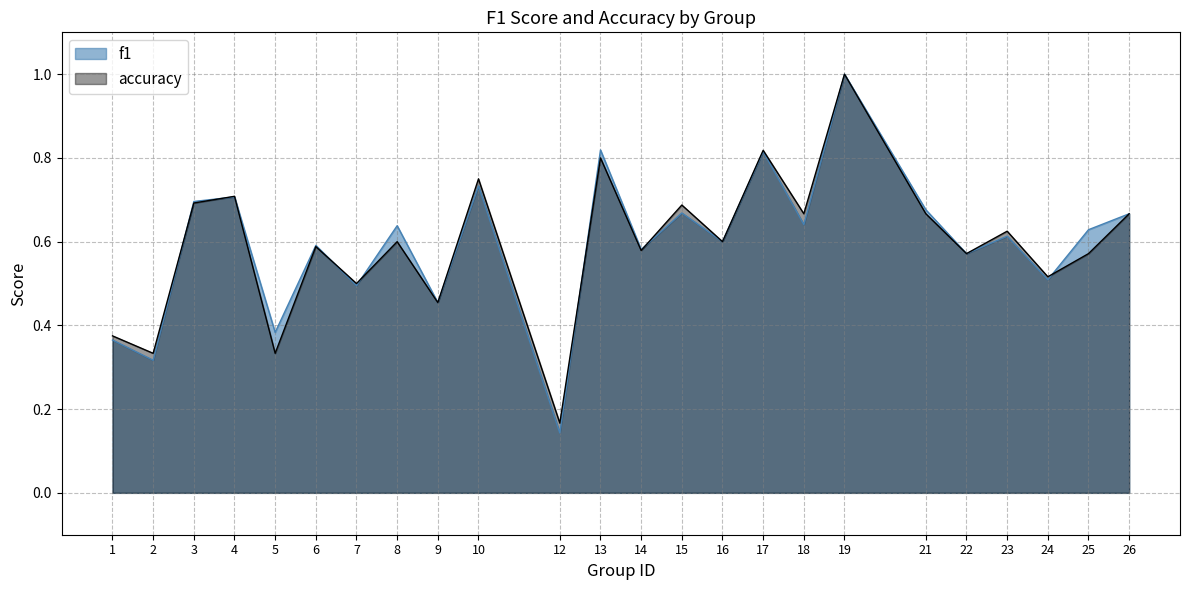

List the labels in order of accuracy value, largest first.

19, 17, 13, 10, 4, 3, 15, 18, 21, 26, 23, 8, 16, 6, 14, 22, 25, 24, 7, 9, 1, 2, 5, 12